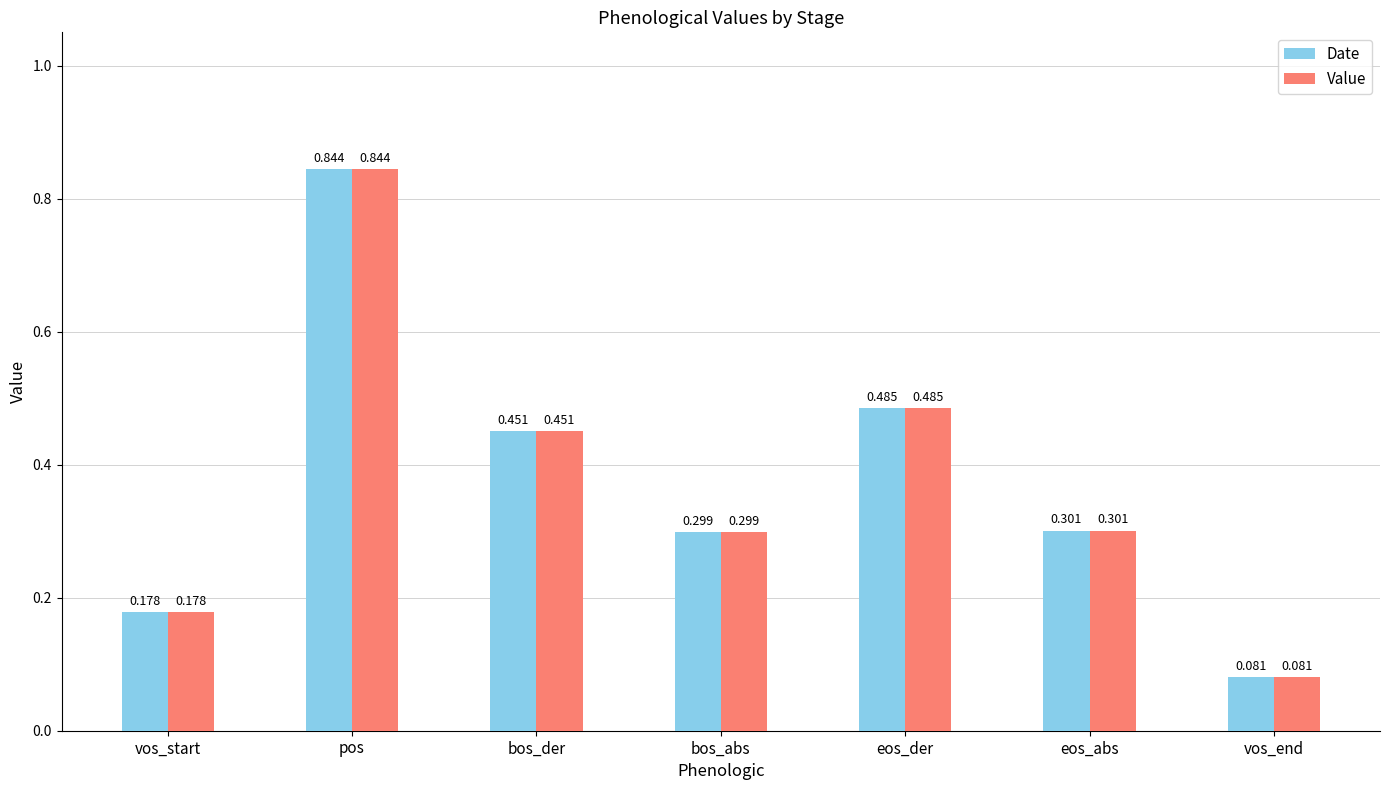

Rank the categories by Date value from lowest to highest.

vos_end, vos_start, bos_abs, eos_abs, bos_der, eos_der, pos